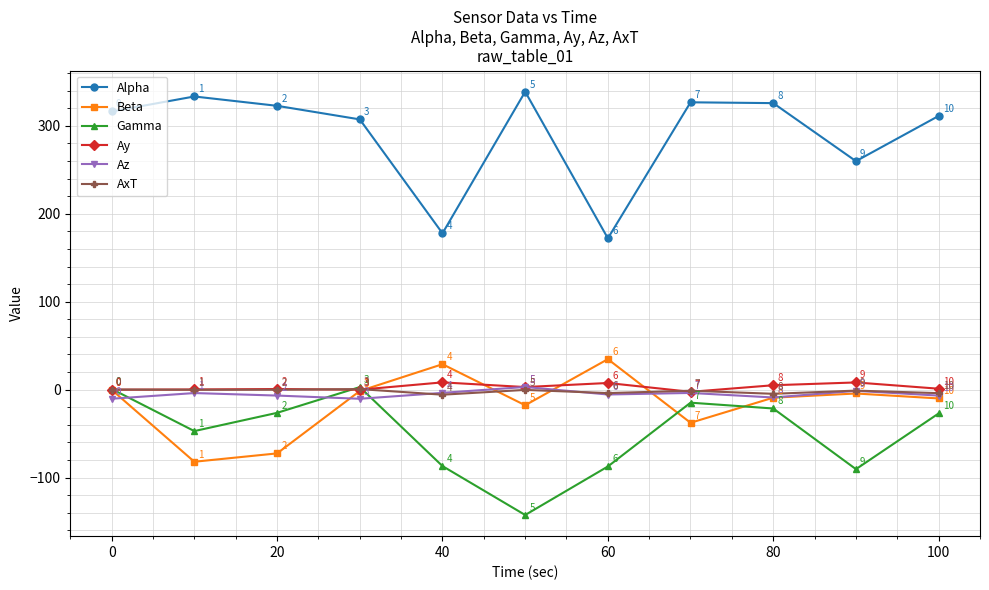

At how many categories does at least one series exceed 254?

9